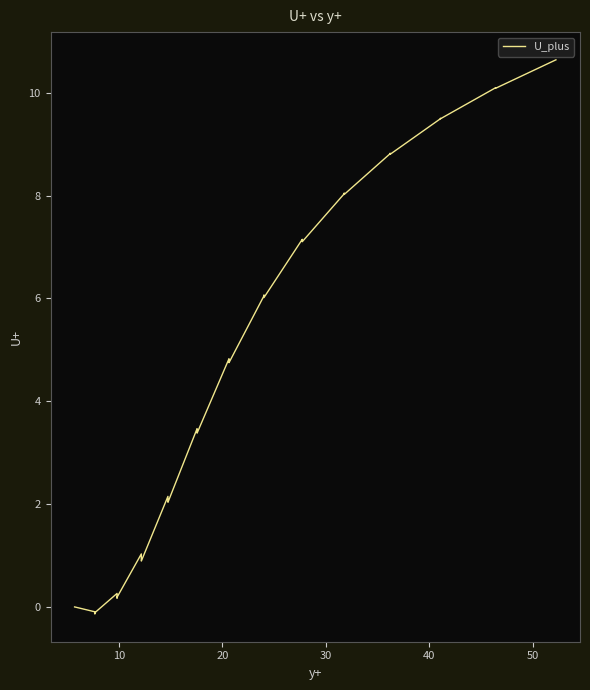

What is the difference between the maximum and minimum values?

10.8